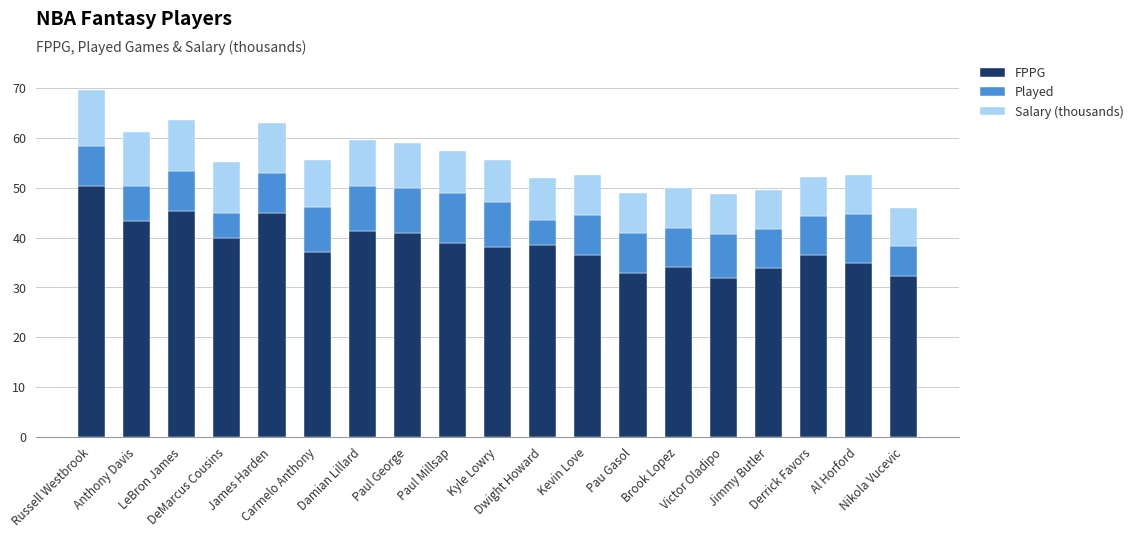

What is the average value of the FPPG series?

38.5